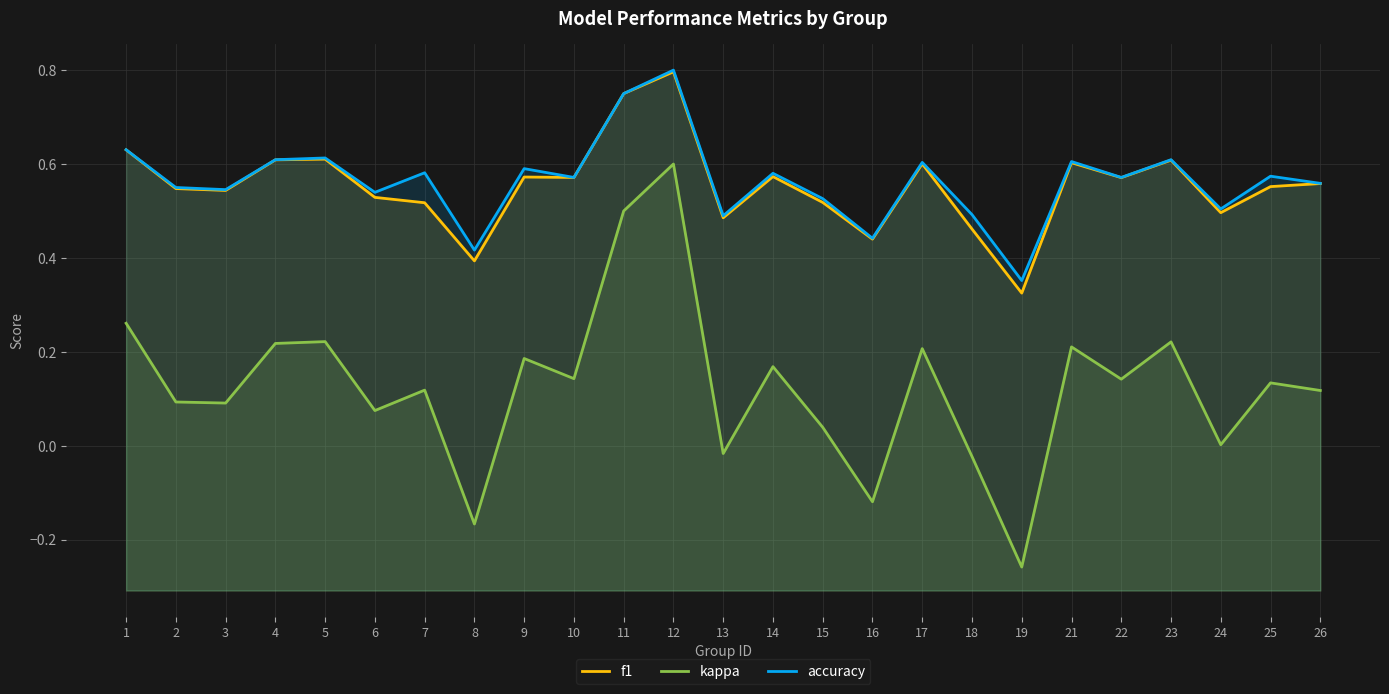

Which category has the lowest value in the f1 series?

19